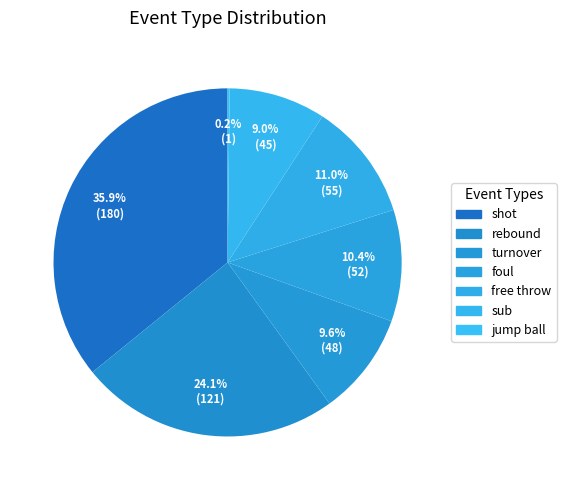

What percentage is NOT represented by free throw?

89.0%